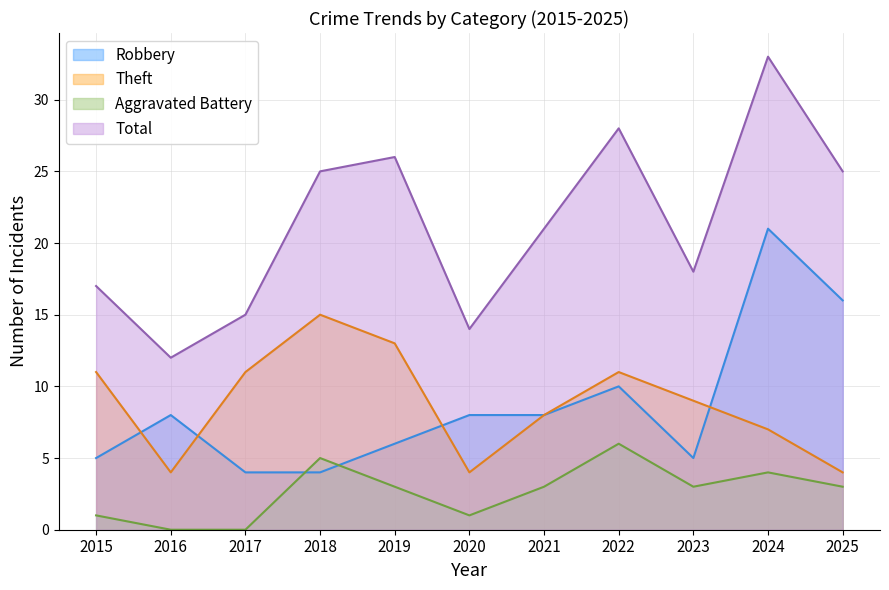

What is the value of the Aggravated Battery point at the 10th from the left?

4